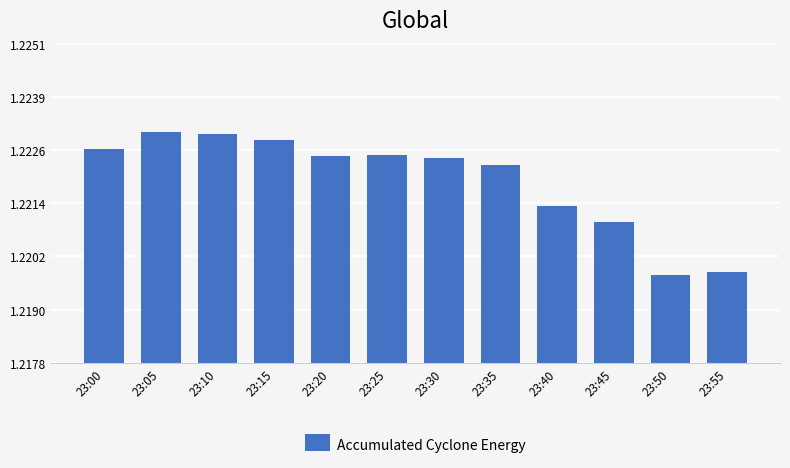

What is the sum of the values at 23:35 and 23:25?

2.4